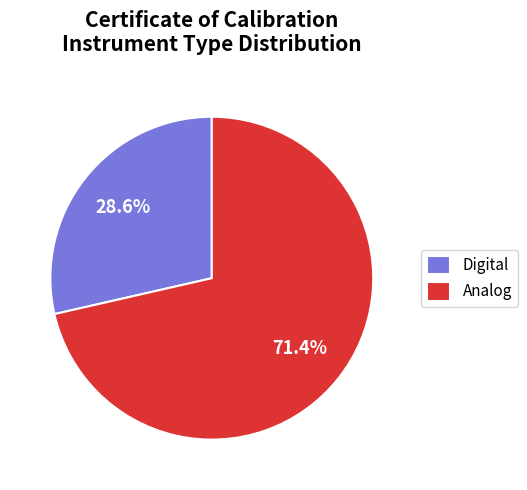

Which category has the biggest portion of the pie?

Analog